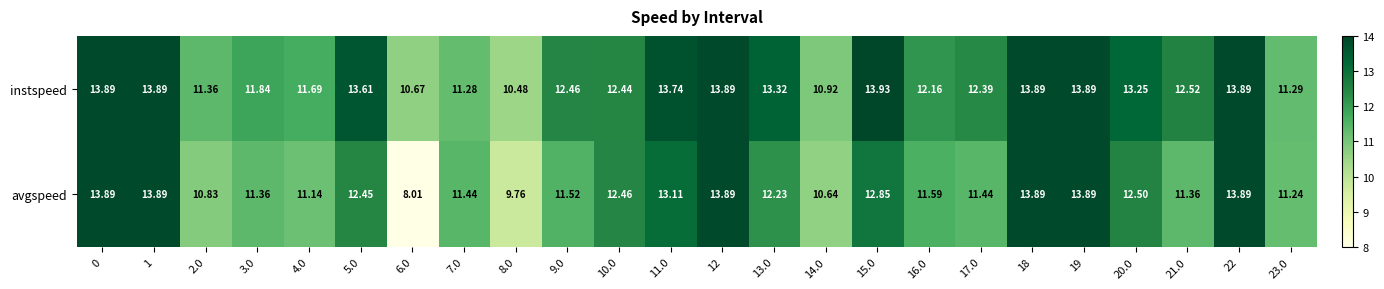

Which series has the largest total across all categories?

instspeed